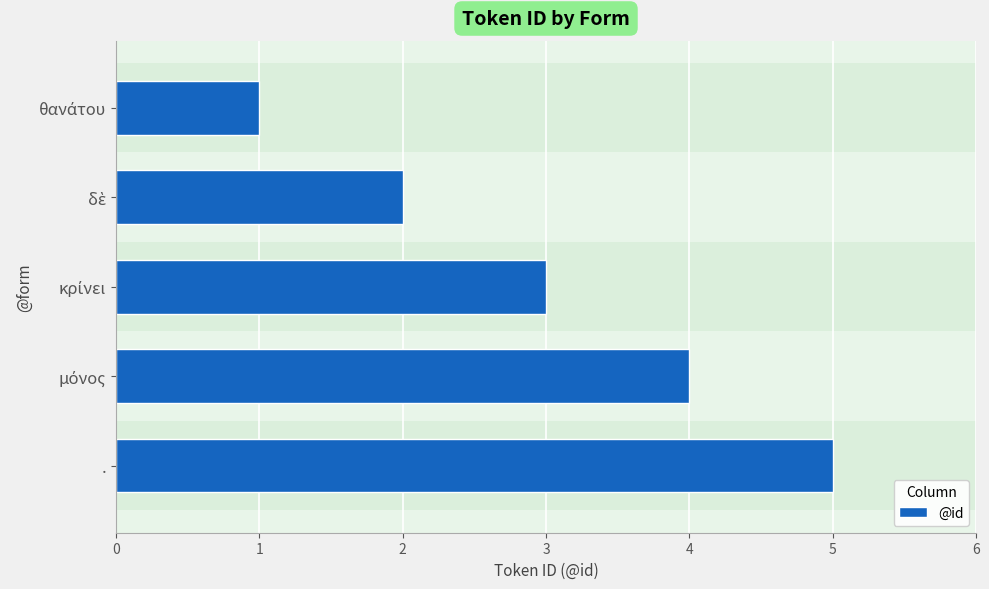

What is the greatest value displayed?

5